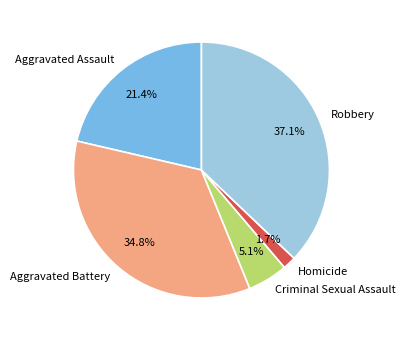

How many slices are in this pie chart?

5